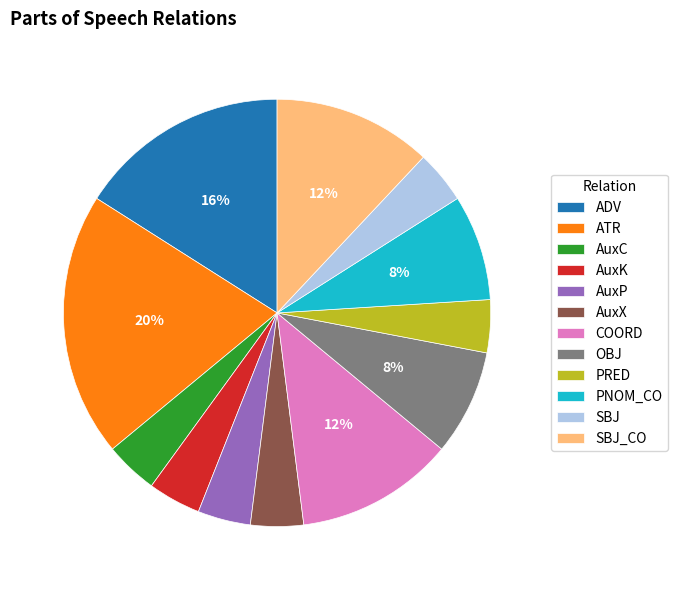

What is the ratio of the value at ADV to the value at SBJ_CO?

1.3